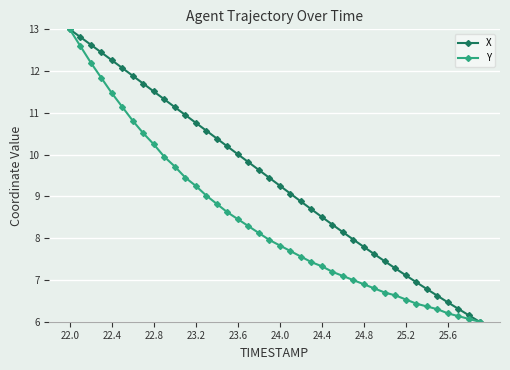

What is the difference between the maximum and minimum values in the X series?

7.0